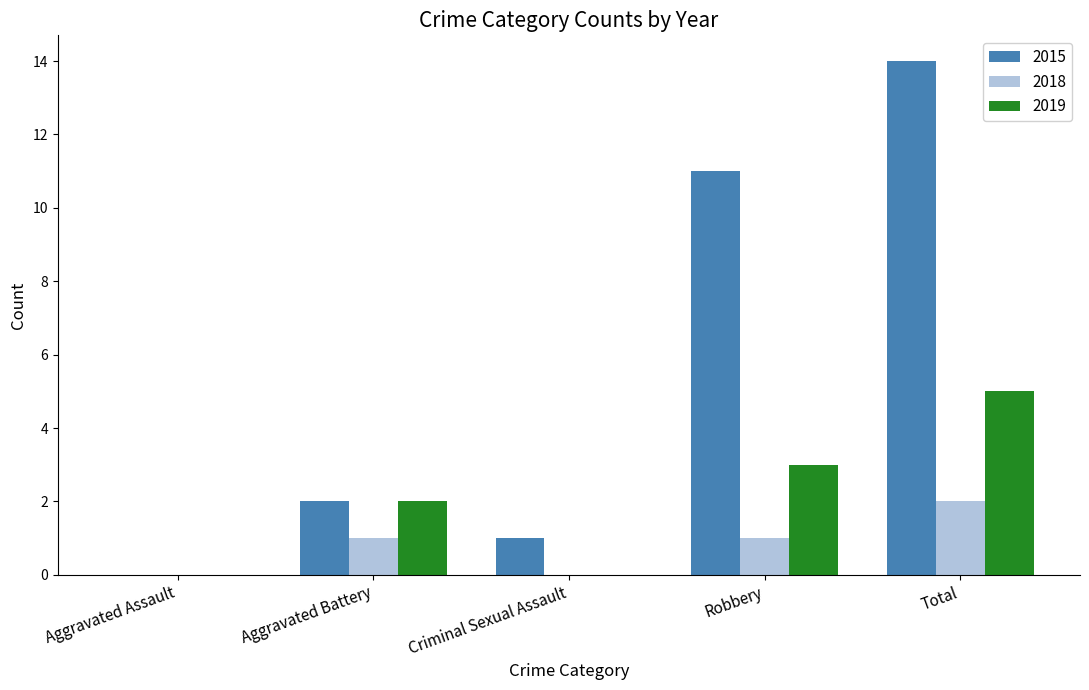

Is the value of 2019 at Robbery greater than the value of 2015 at Robbery?

No